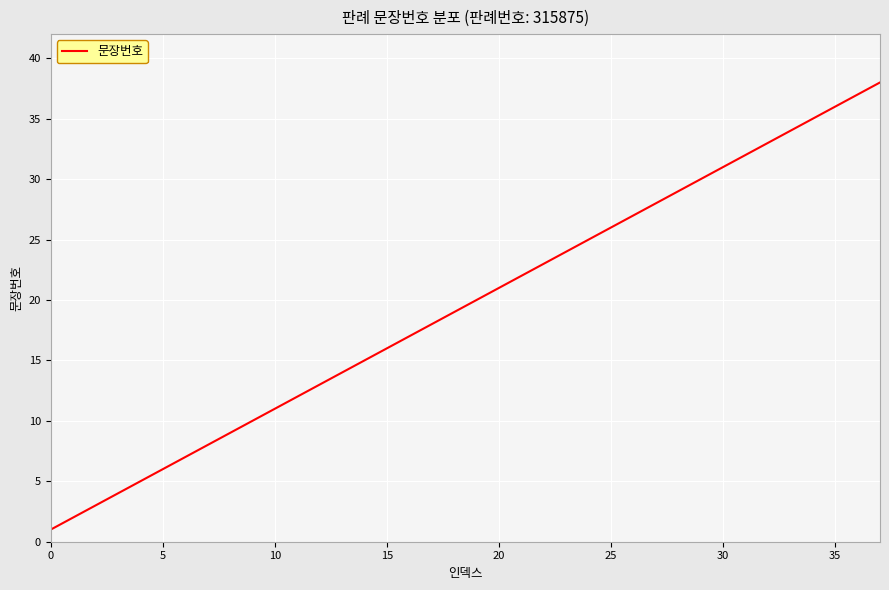

What is the difference between the maximum and minimum values?

37